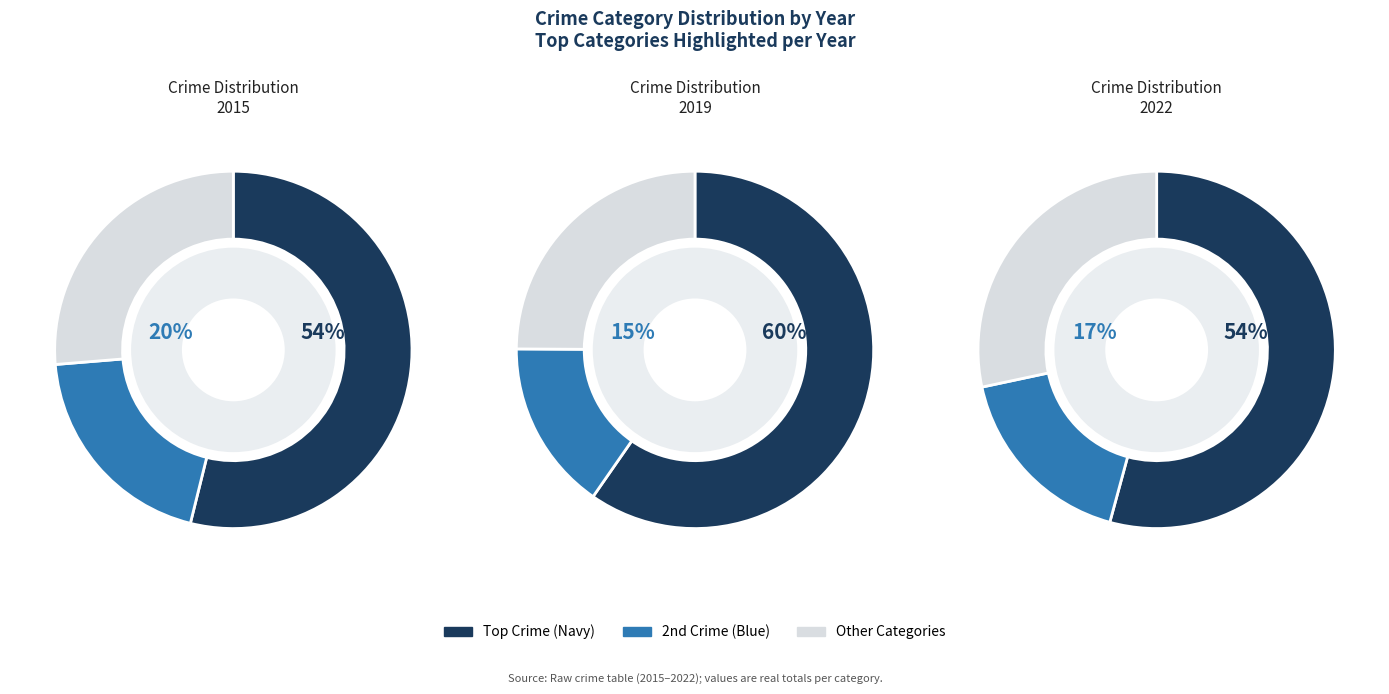

How many slices are in this pie chart?

9